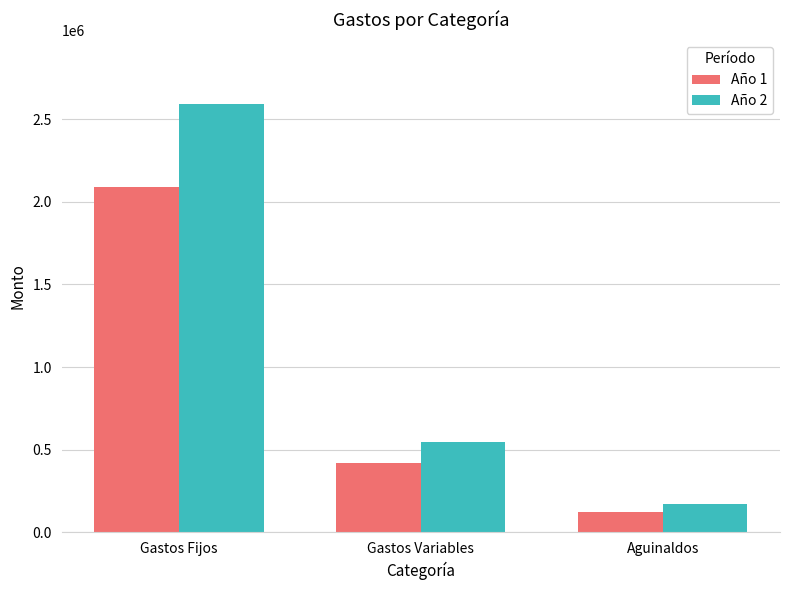

Is the value of Año 1 at Aguinaldos greater than the value of Año 2 at Gastos Fijos?

No